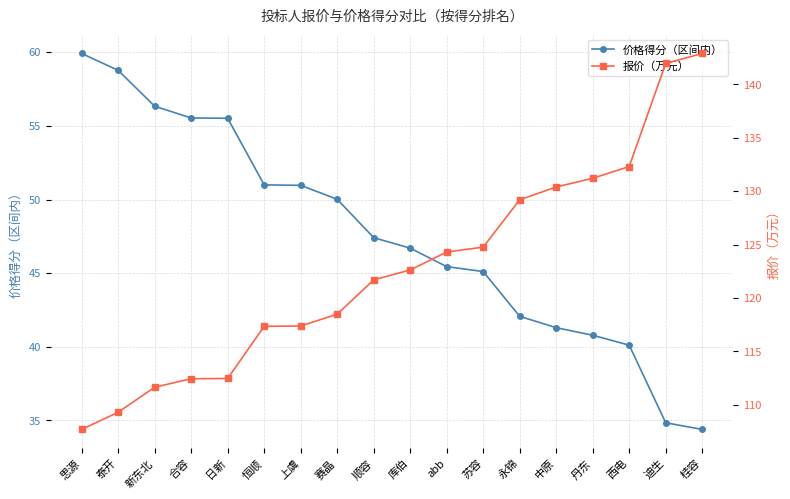

Which series has the largest total across all categories?

报价（万元）